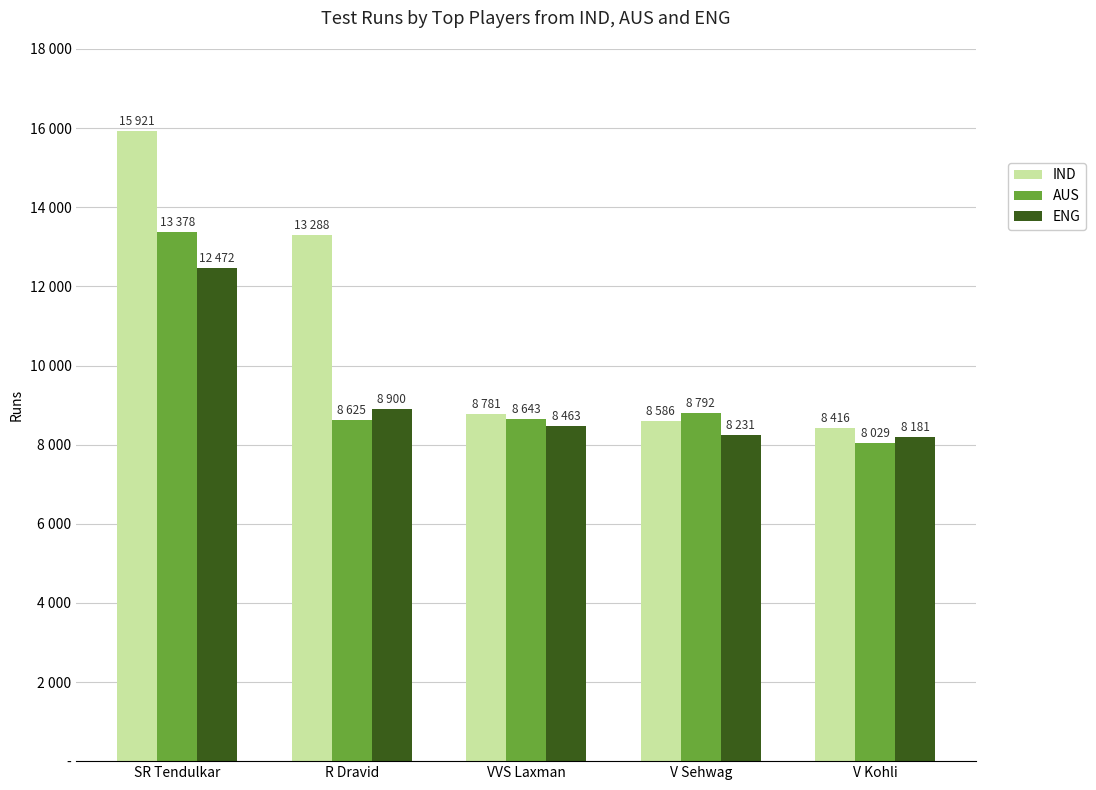

Where does the IND series first go above 8781?

SR Tendulkar